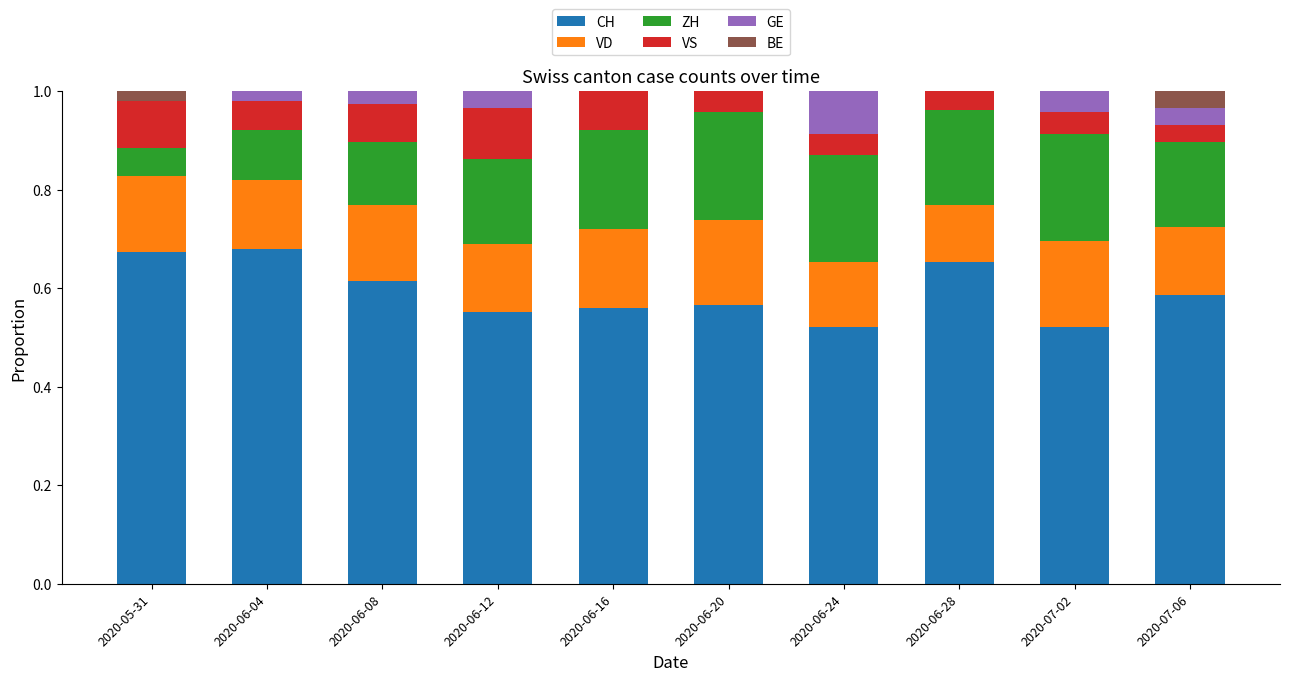

What is the sum of all CH values?

5.9